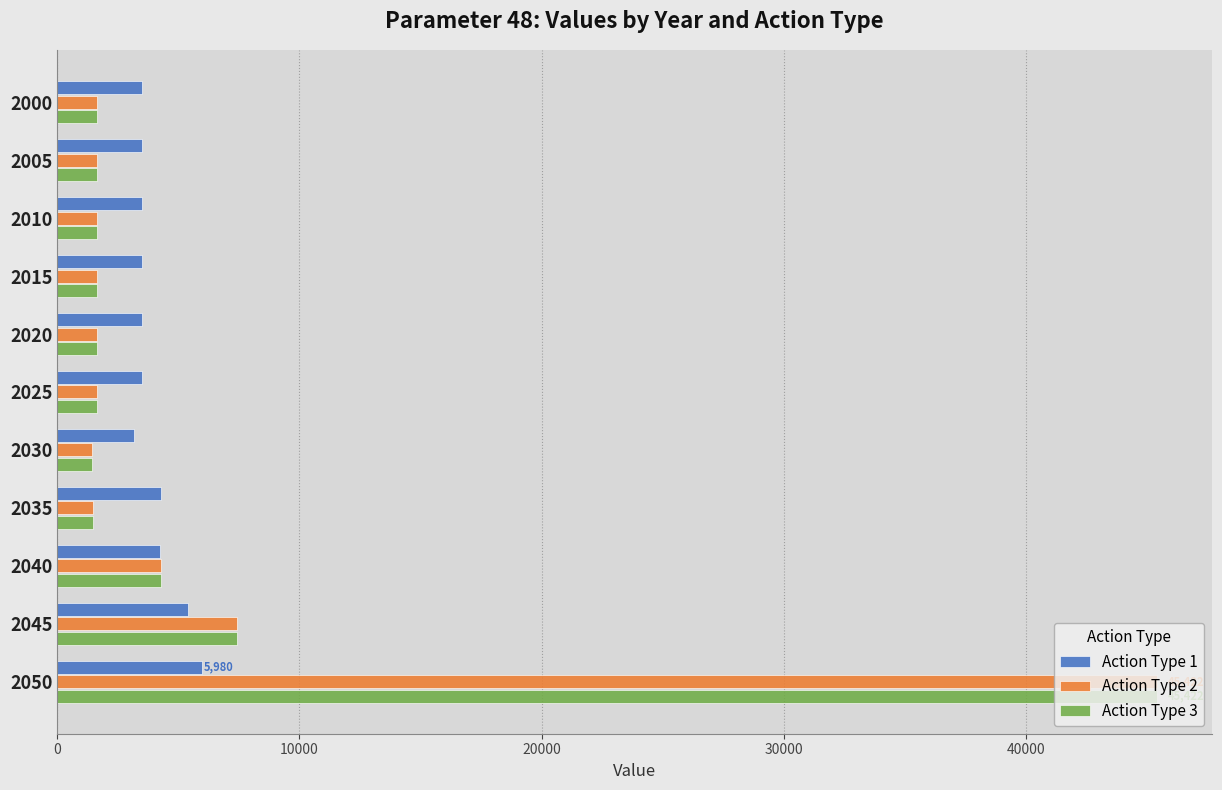

What is the difference between the highest and lowest values at 2035?

2819.0